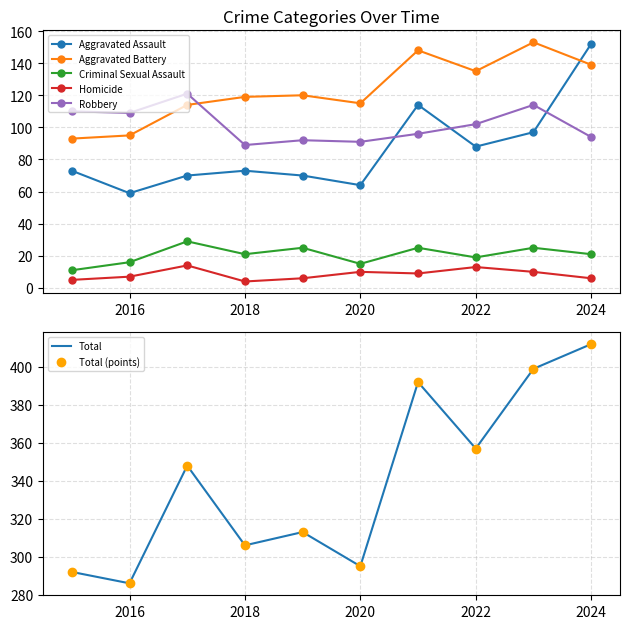

Which series has the largest total across all categories?

Total